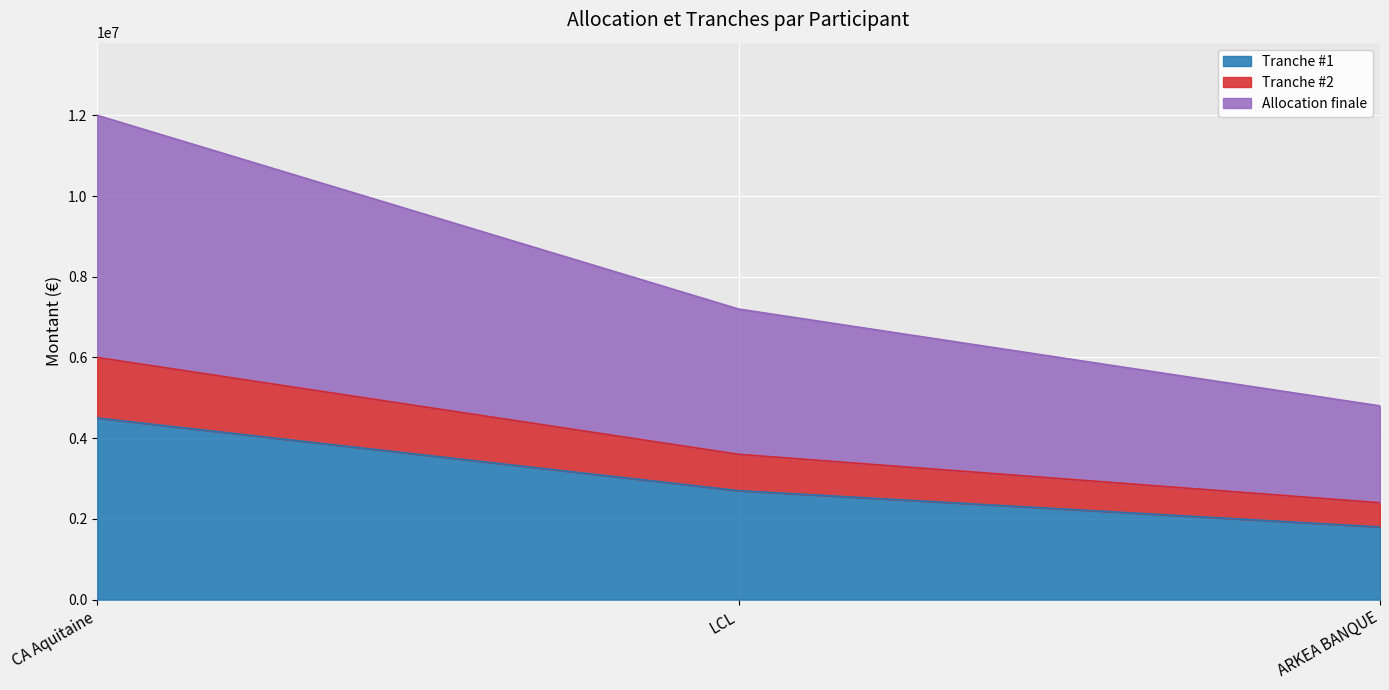

What is the label of the 3rd point from the right?

CA Aquitaine